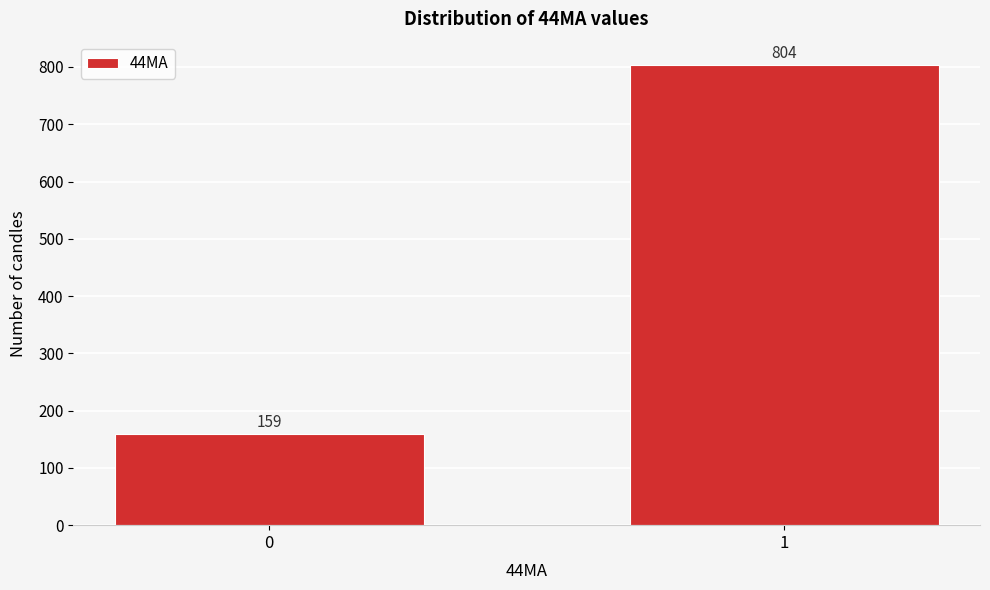

Reading left to right, transcribe all the data shown in this chart.

0=159	1=804